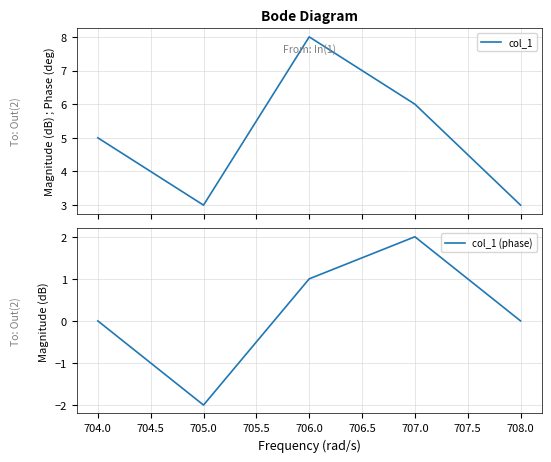

At which label does col_1 (phase) reach its minimum?

705.0